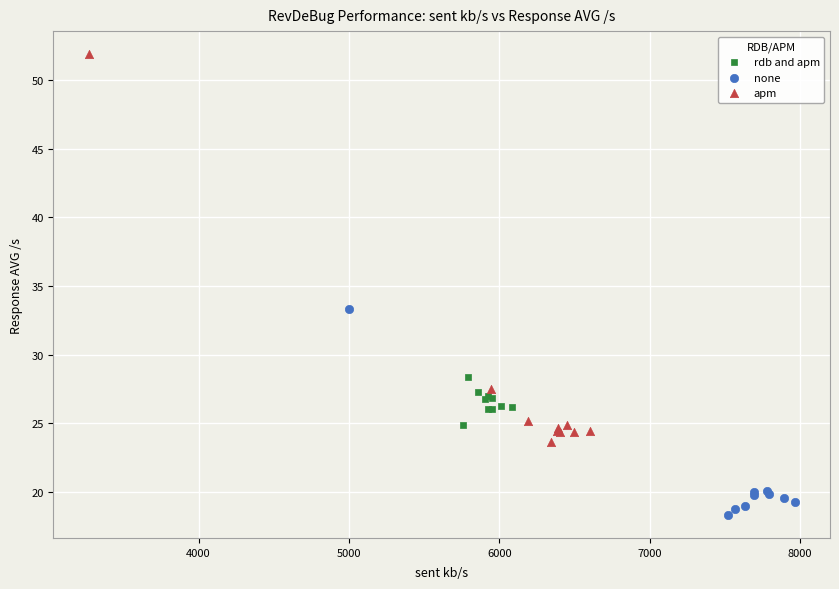

Which series reaches the minimum Y coordinate?

none